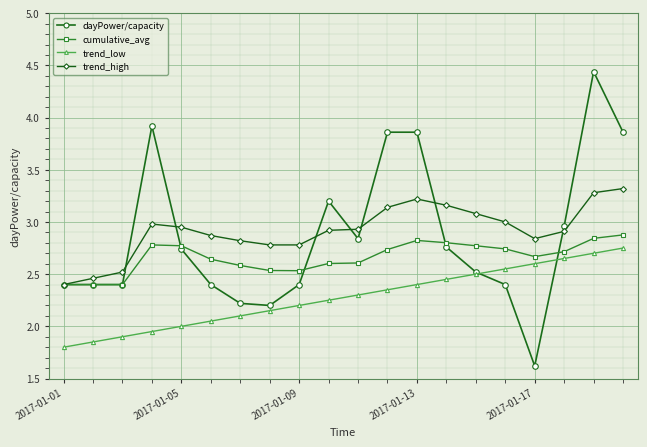

Does the chart display data point markers on the line(s)?

Yes